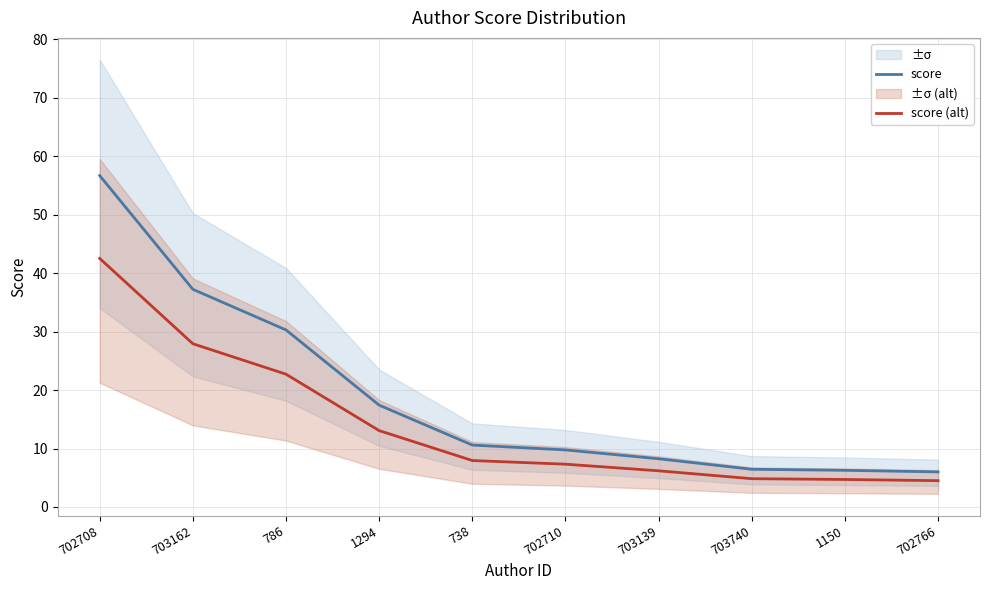

At which label does score first exceed 10?

702708